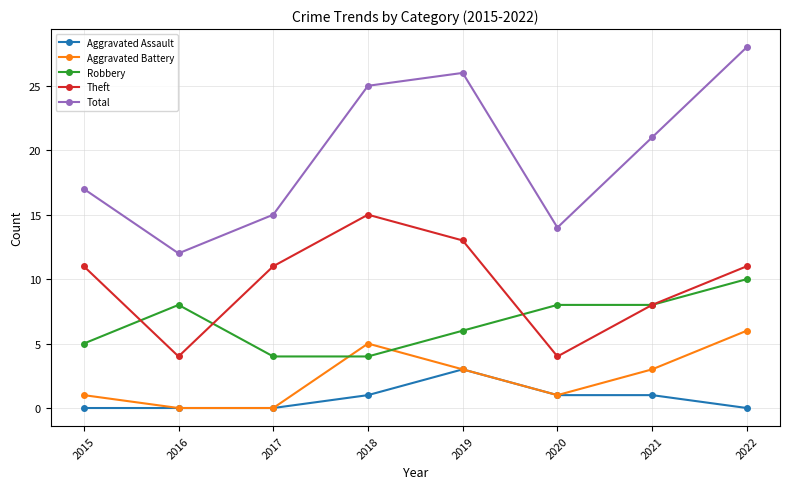

Between 2018 and 2021, which series saw the biggest shift?

Theft